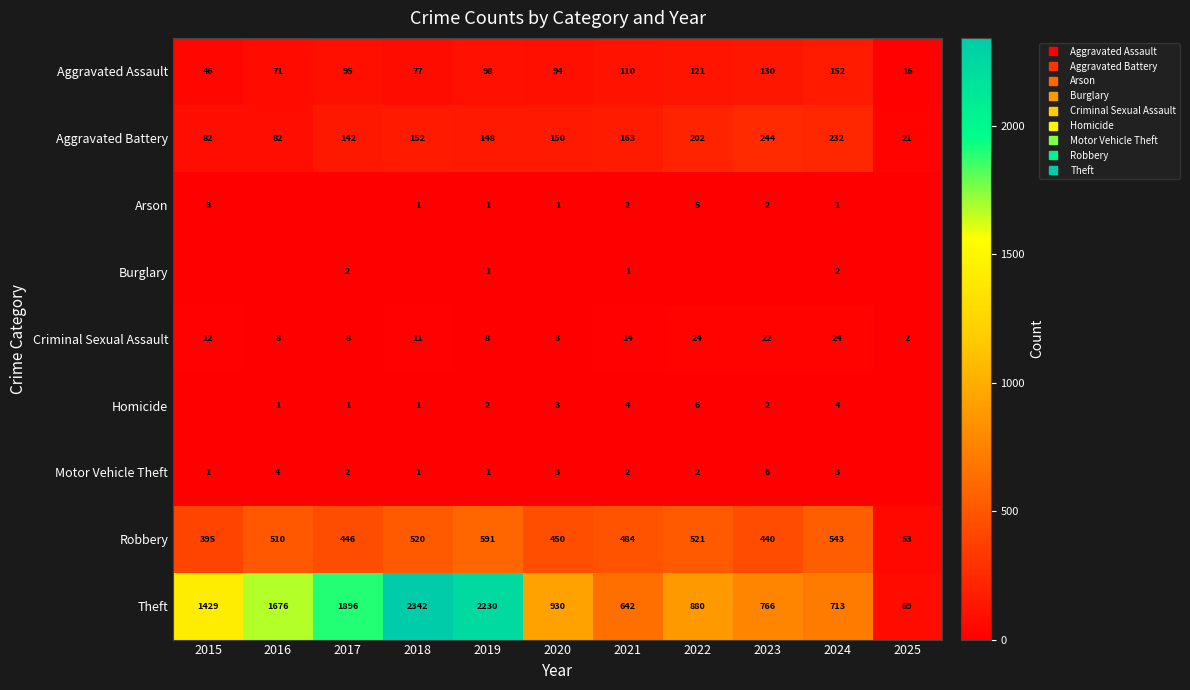

What is the difference between the maximum and minimum values in the Burglary series?

2